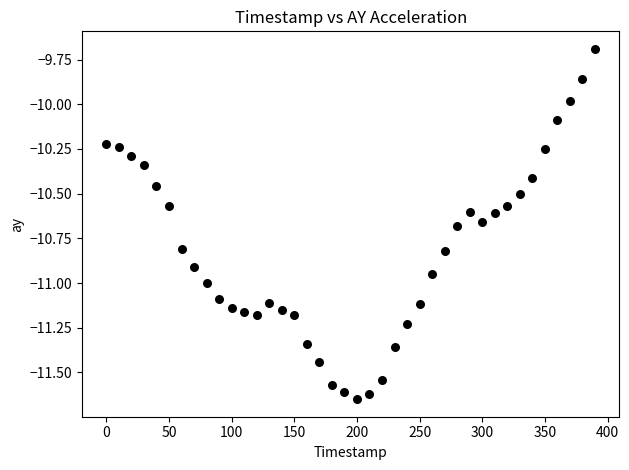

What is the range of X values (max minus min)?

390.0